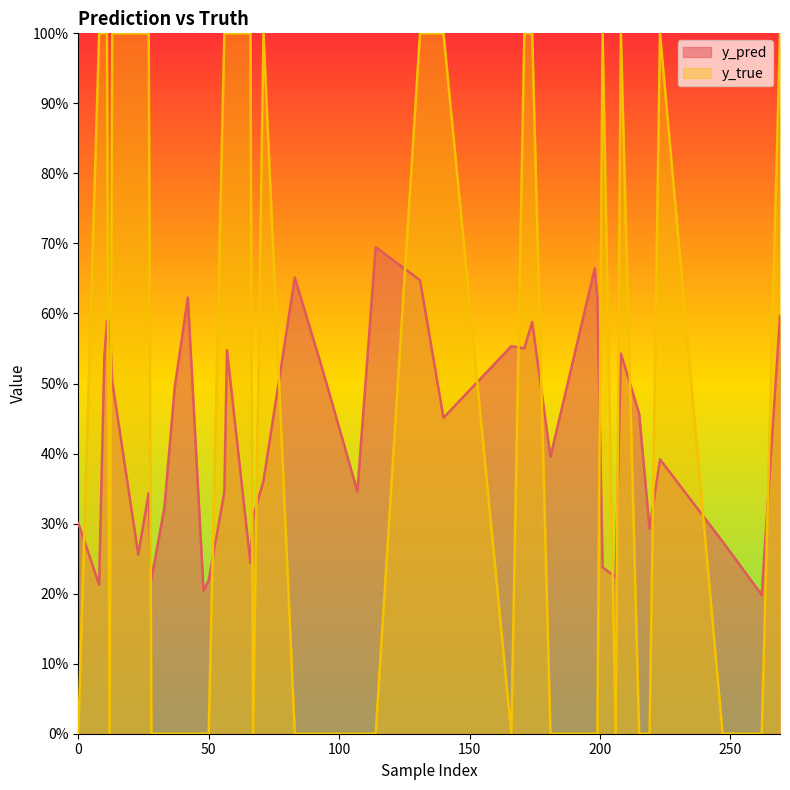

Is the value of y_true at 208 greater than the value of y_pred at 66?

Yes